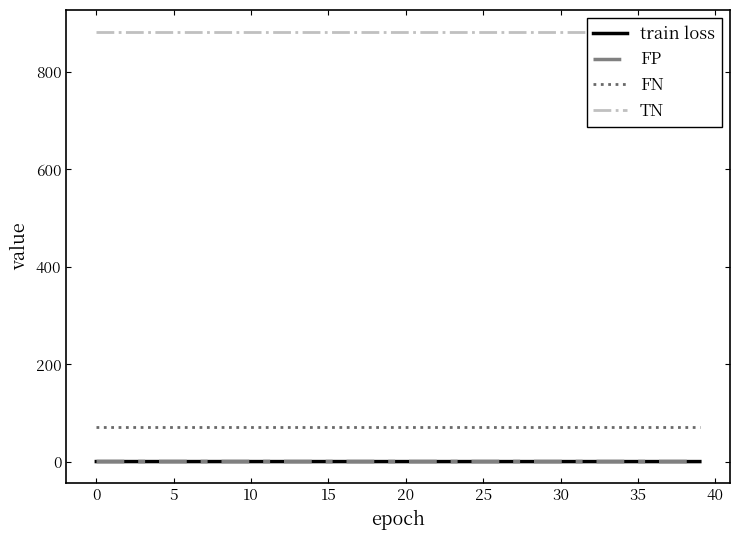

What is the smallest value displayed?

0.6